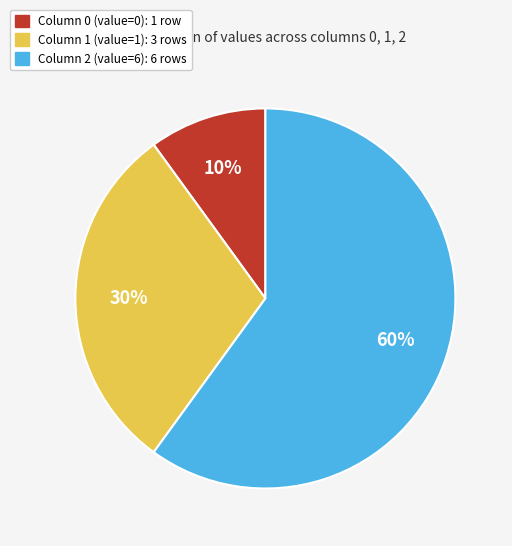

Does any single category account for the majority?

Yes